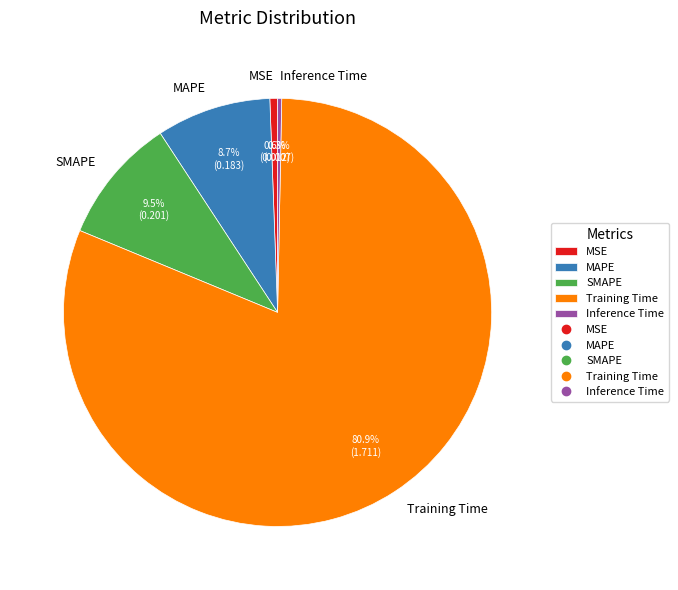

To the nearest percent, what portion does MAPE represent?

9%